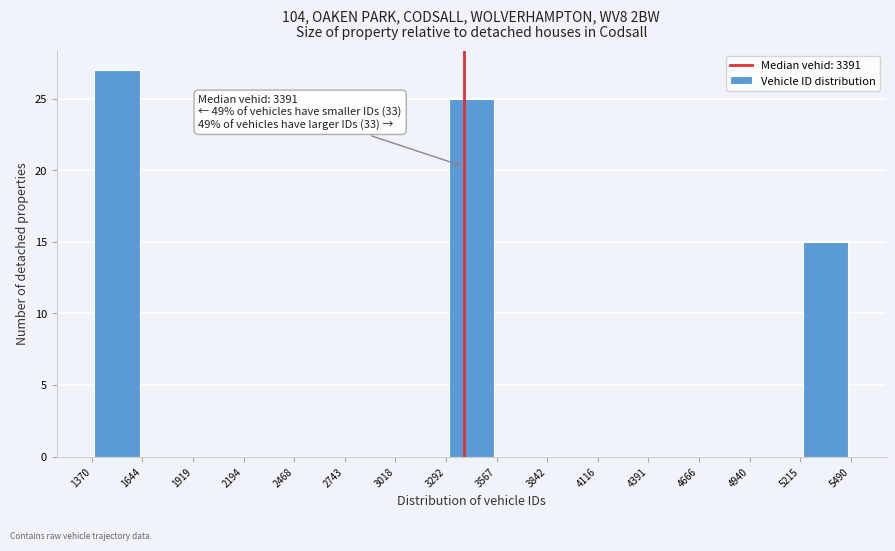

Which range on the x-axis has the tallest bar?

1370 to 1644